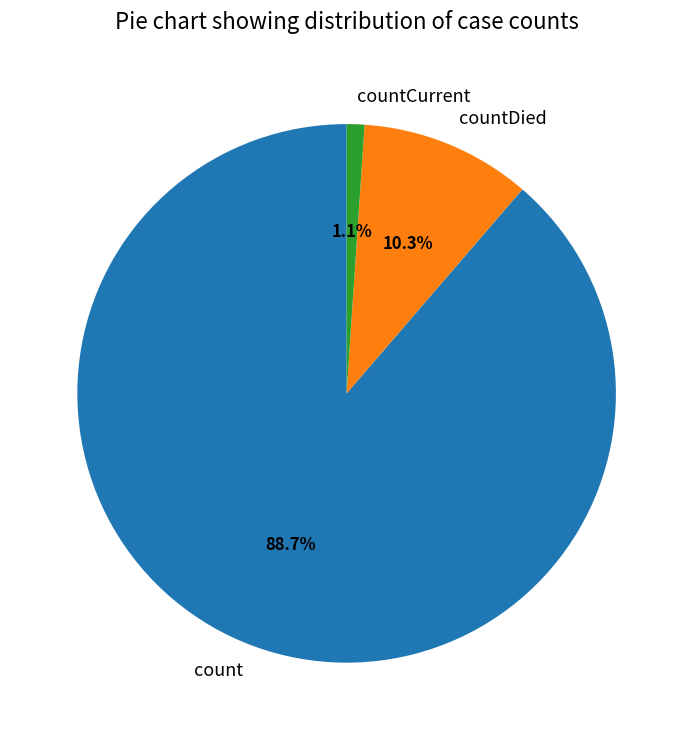

Which slice is the smallest?

countCurrent